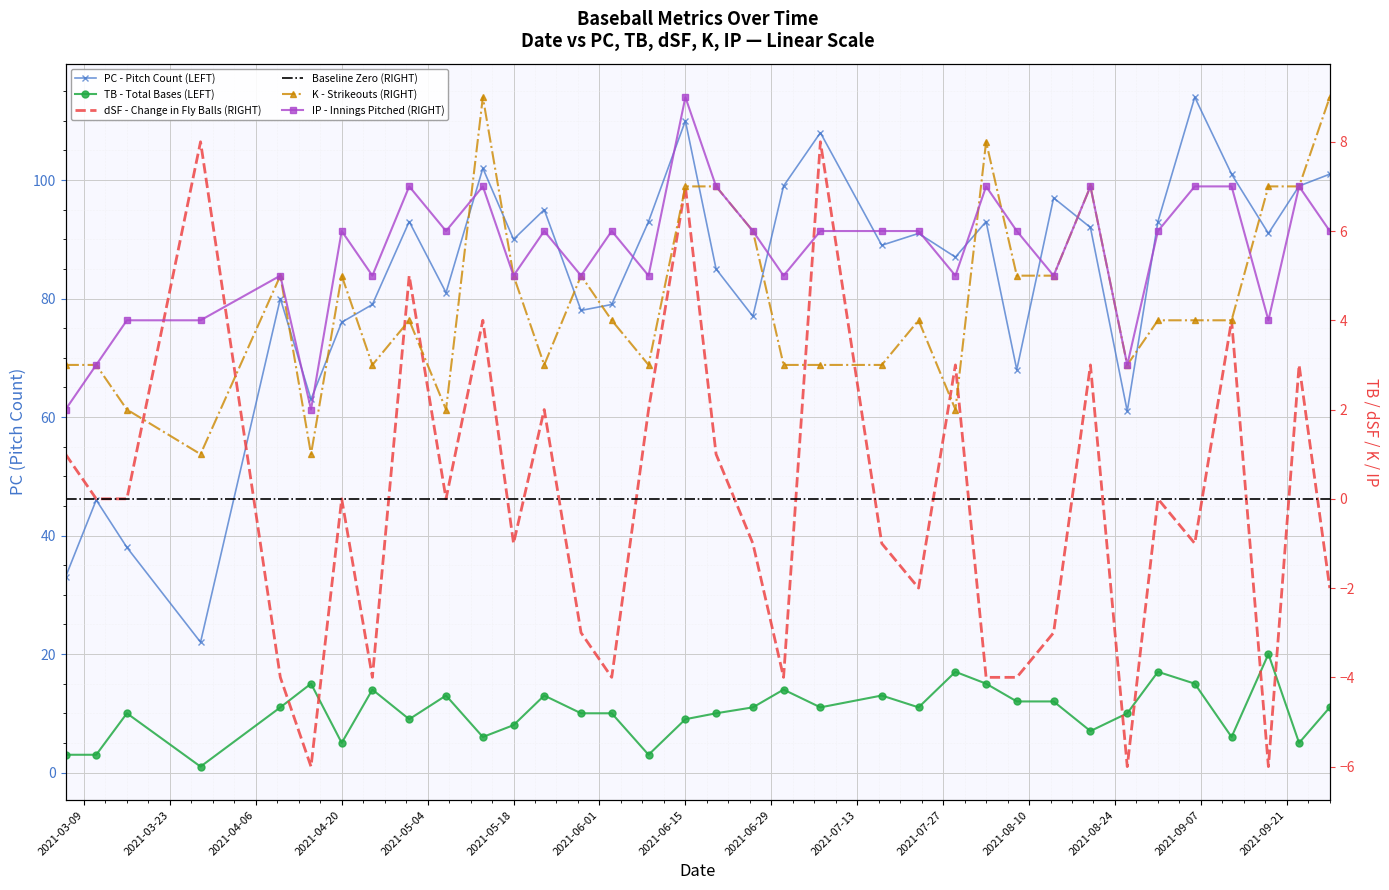

How many times do dSF and K cross each other?

8